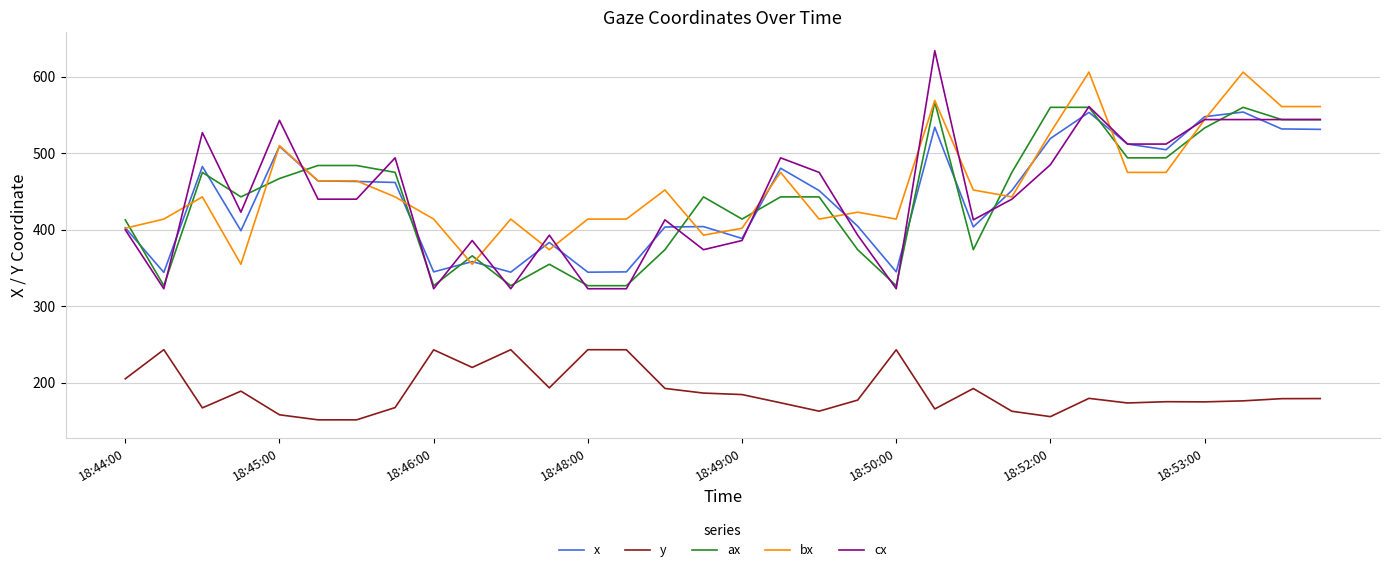

True or false: y and cx intersect in this chart.

False